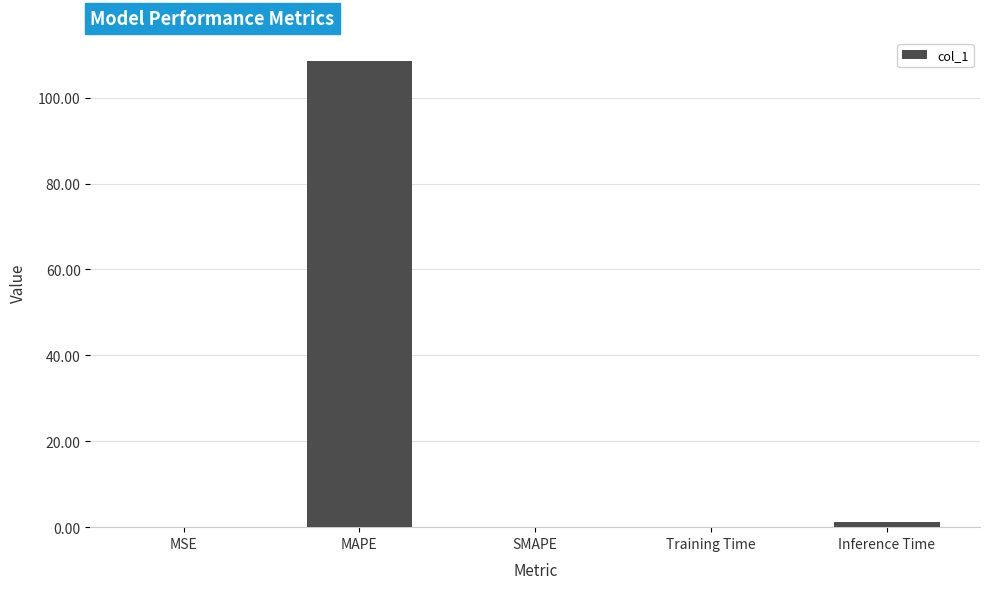

What is the maximum value shown in the chart?

108.5